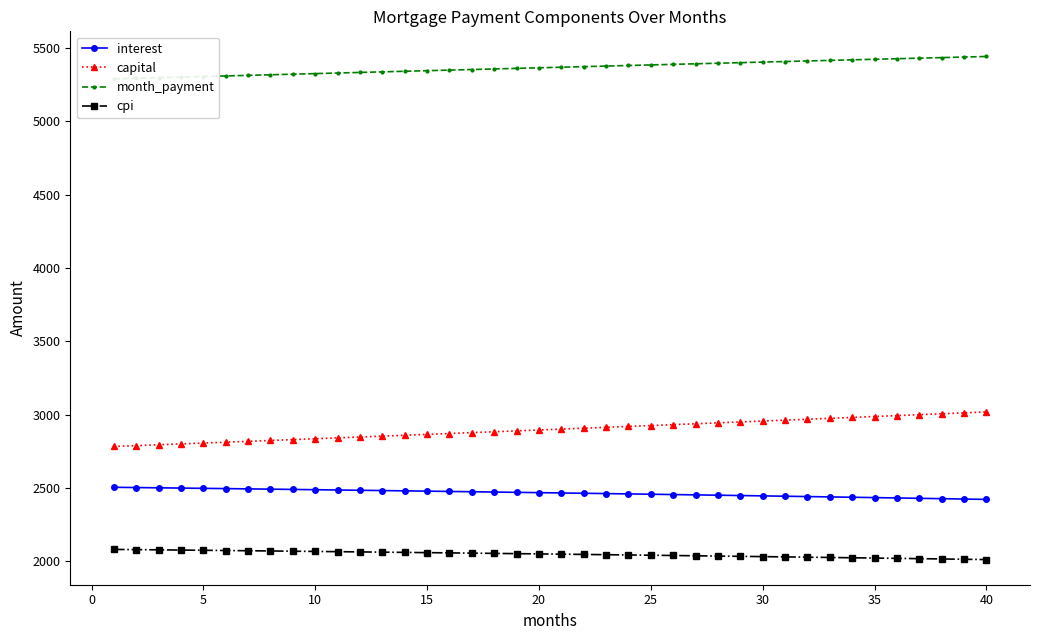

True or false: capital and interest cross at least once.

False